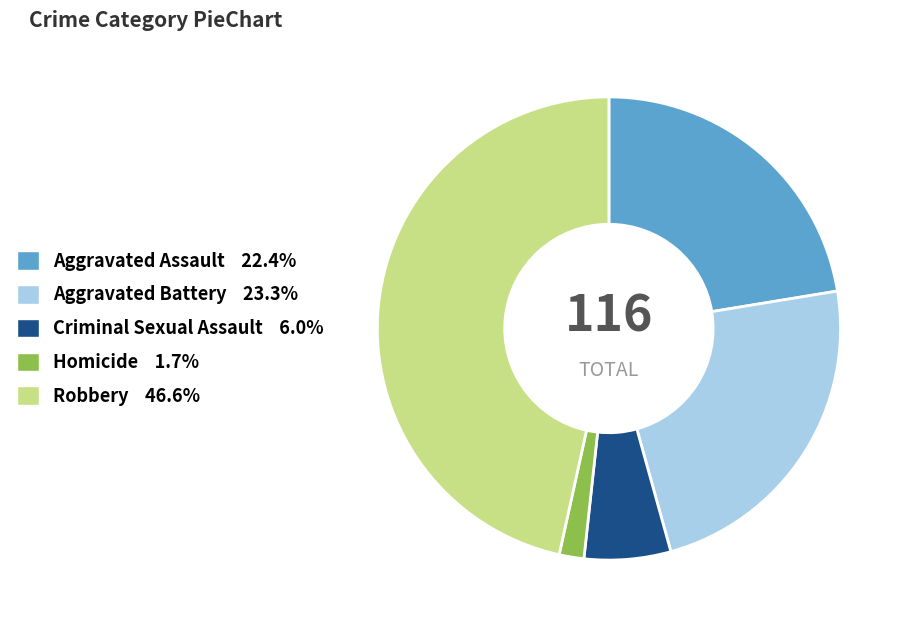

Combined, do Aggravated Assault 22.4% and Robbery 46.6% account for over 50%?

Yes